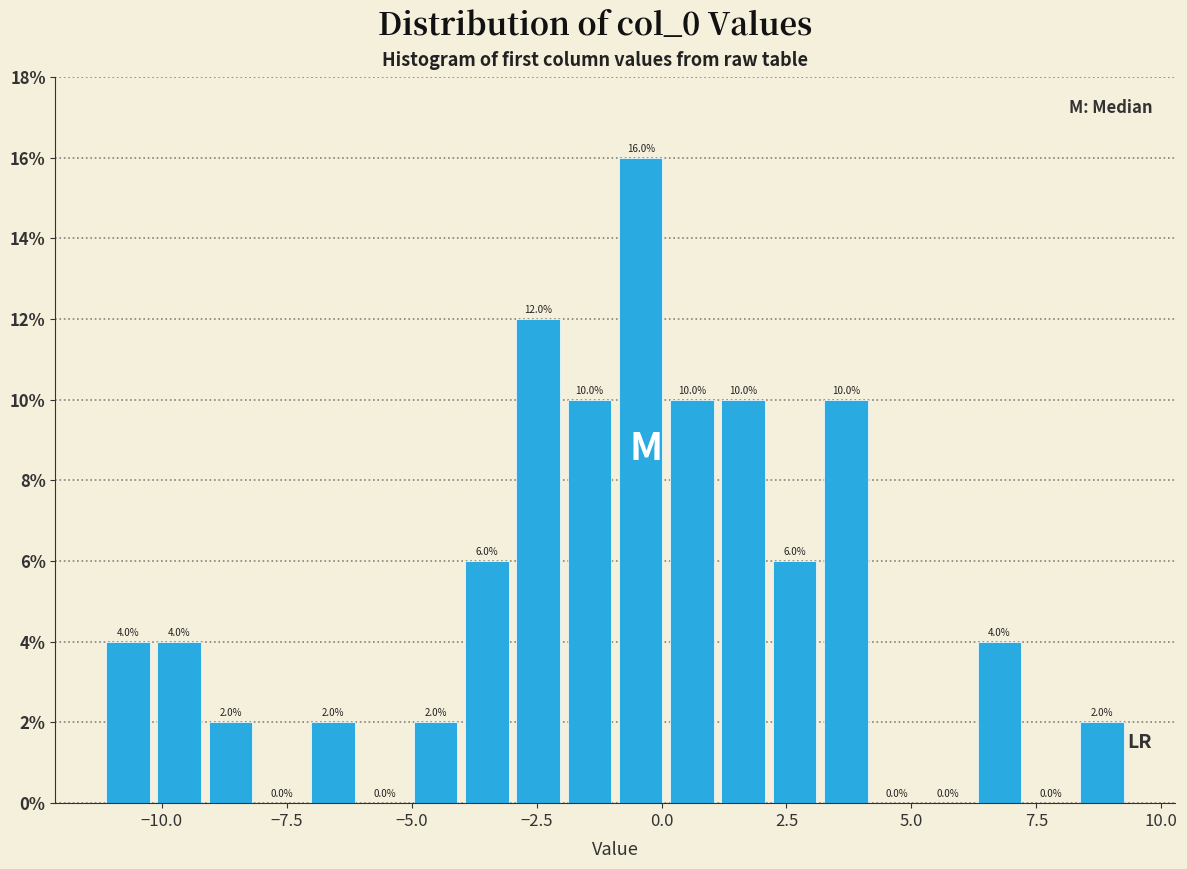

Around what value on the x-axis is the tallest bar? Give the approximate position of its centre, as read against the axis.

-0.5